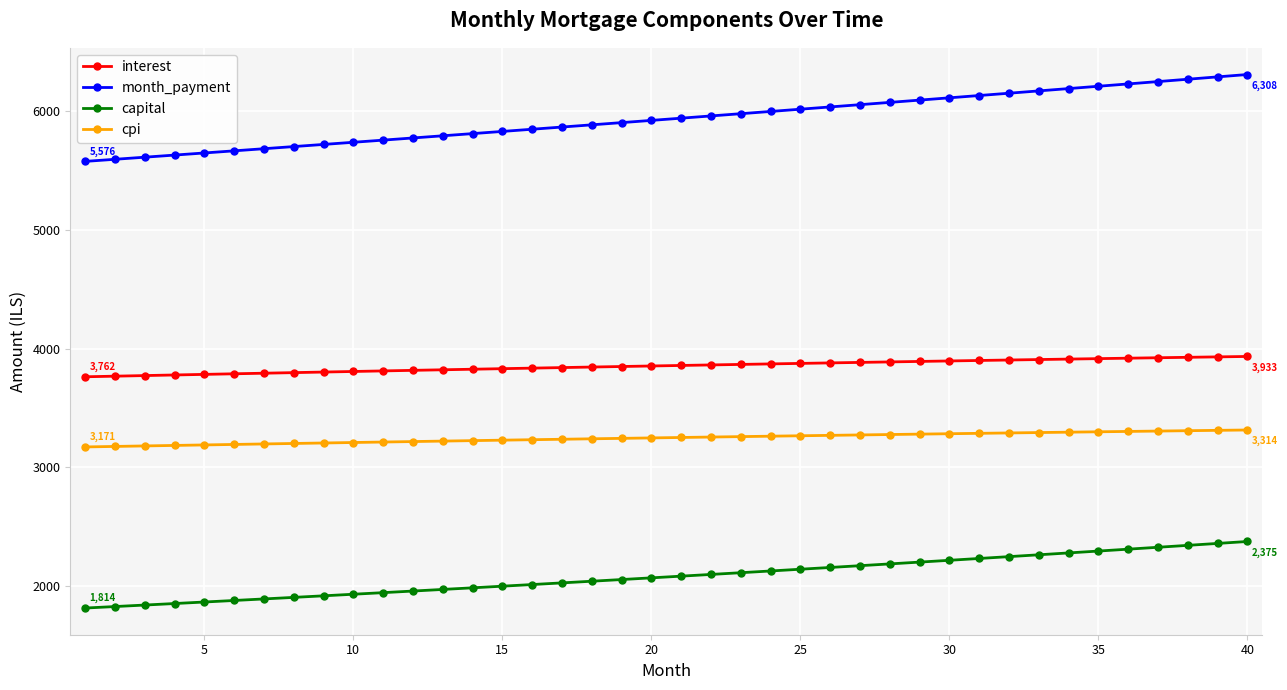

True or false: capital and cpi intersect in this chart.

False